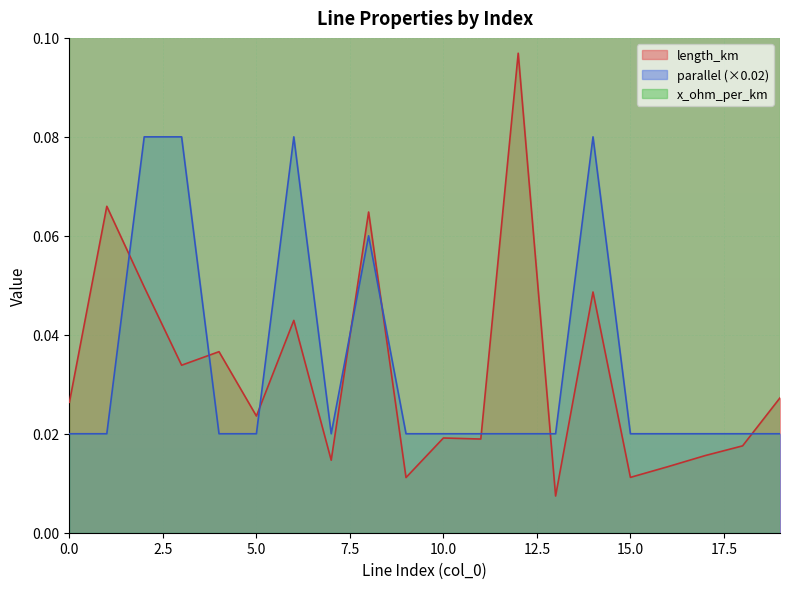

How many categories are shown in the chart?

20